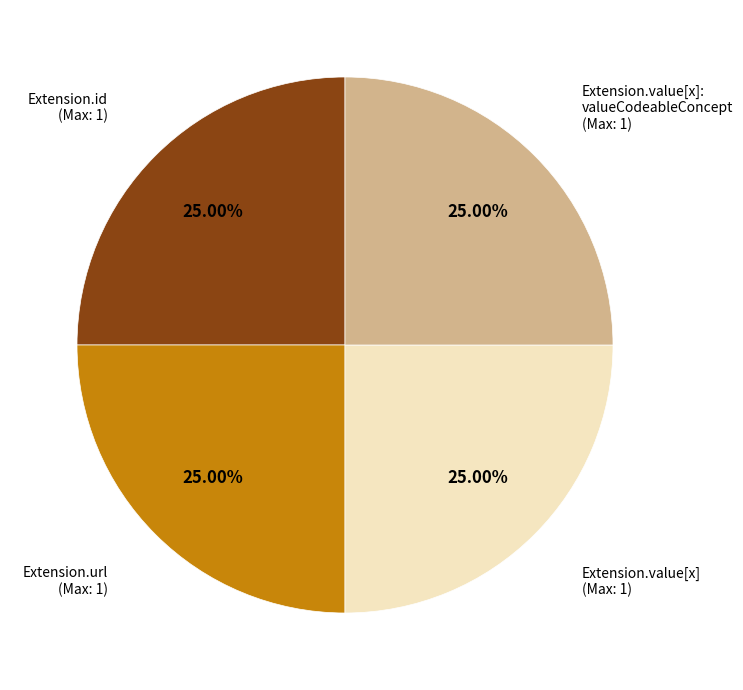

Is there any slice that represents more than half of the pie?

No